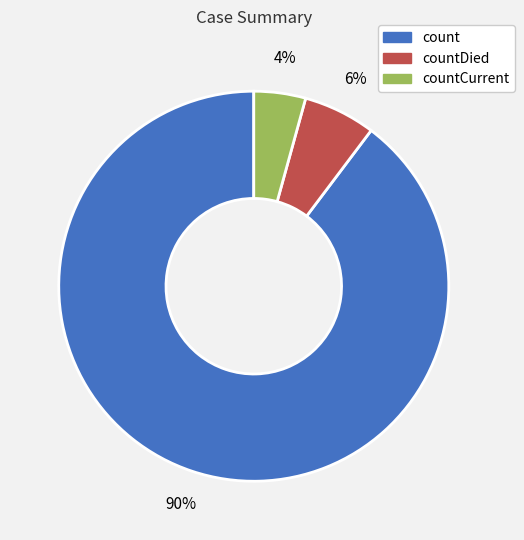

To the nearest percent, what is the average slice percentage?

33%